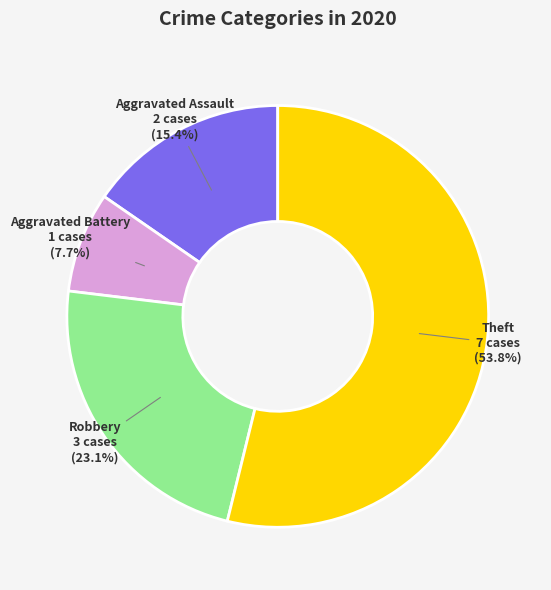

Do Aggravated Battery and Theft together represent more than half of the pie?

Yes